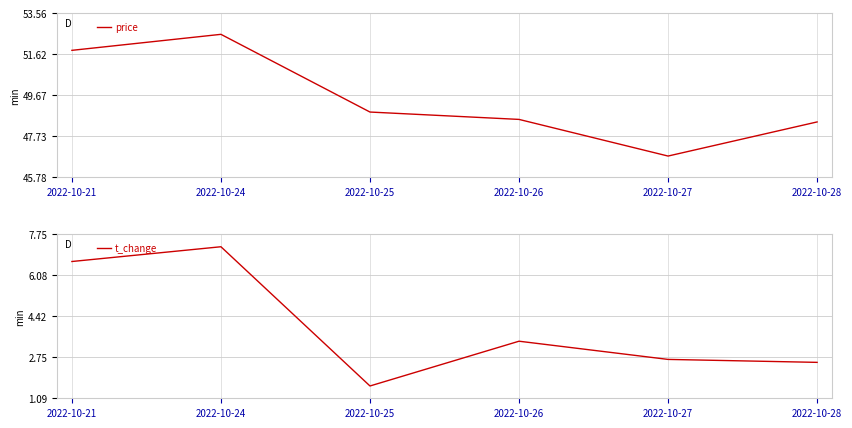

True or false: price has a value of 48.5 at 2022-10-26.

True